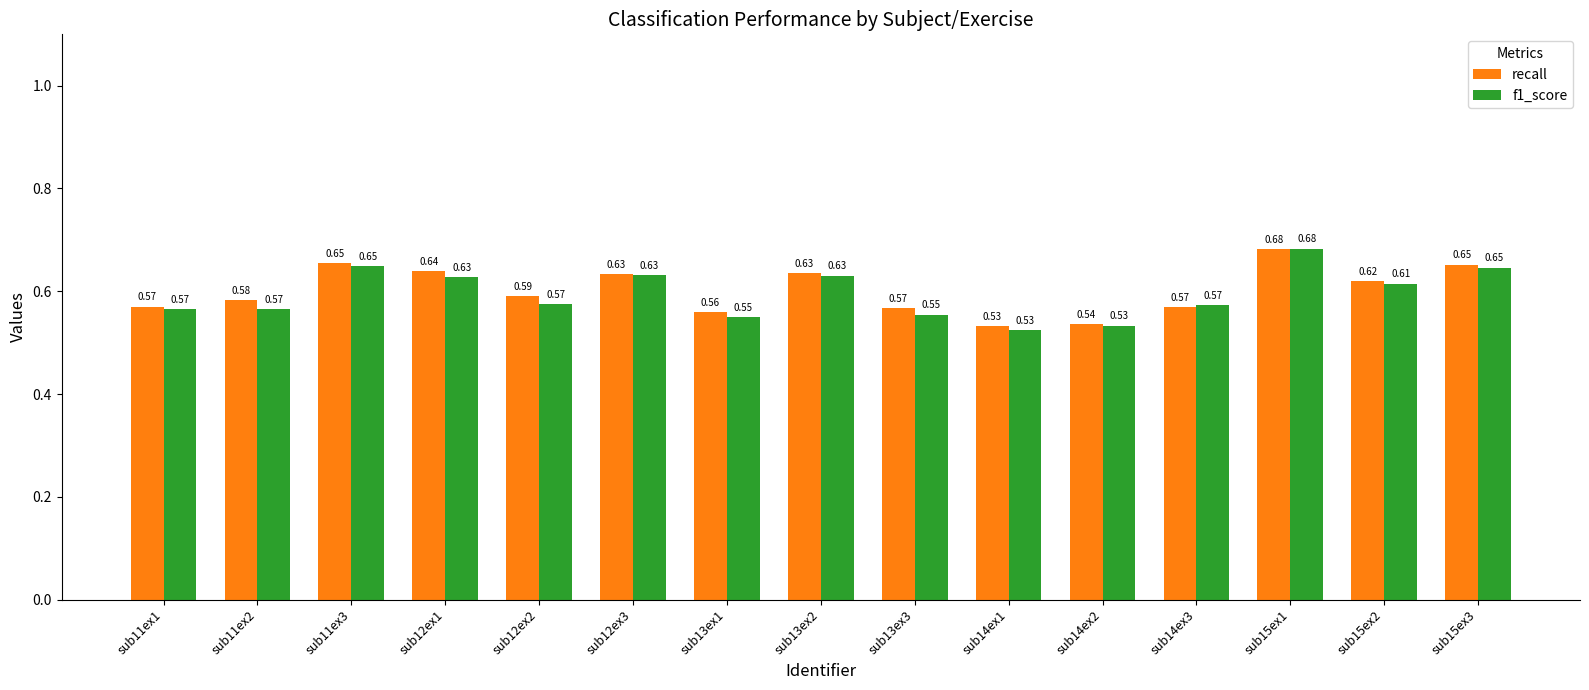

The f1_score series shows 0.3 at sub14ex1. True or false?

False